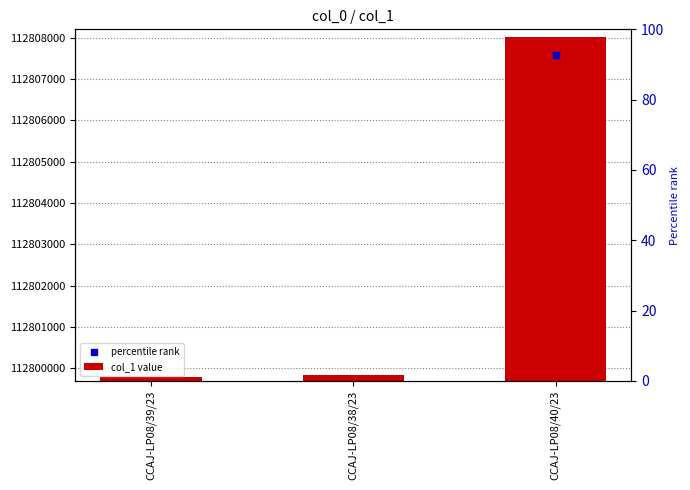

What is the change in value from CCAJ-LP08/38/23 to CCAJ-LP08/40/23?

+8177